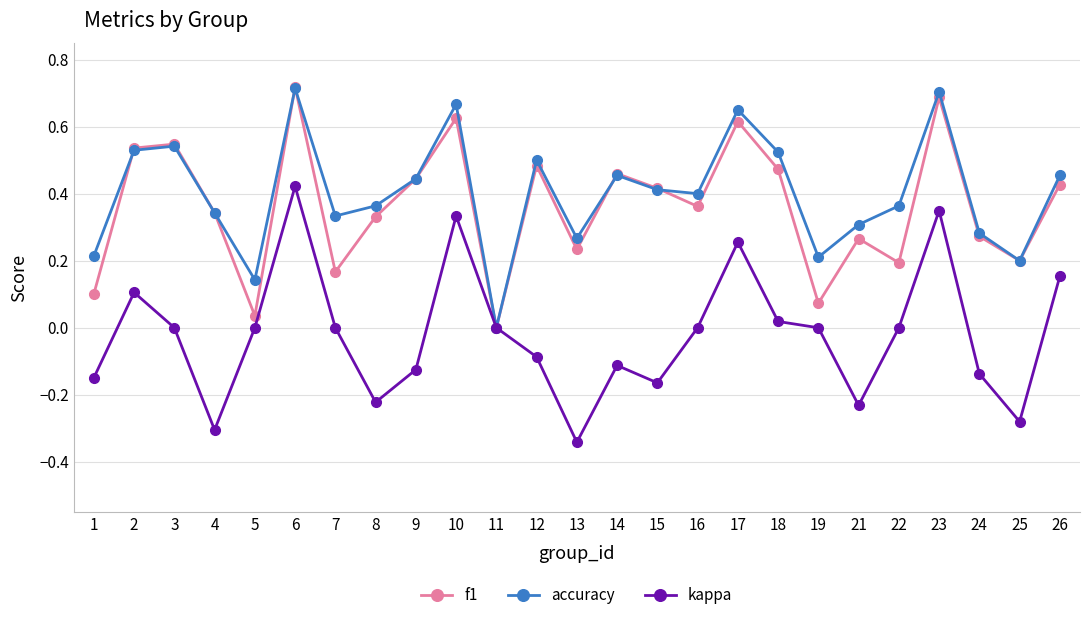

Is the value of accuracy at 12 greater than the value of kappa at 26?

Yes